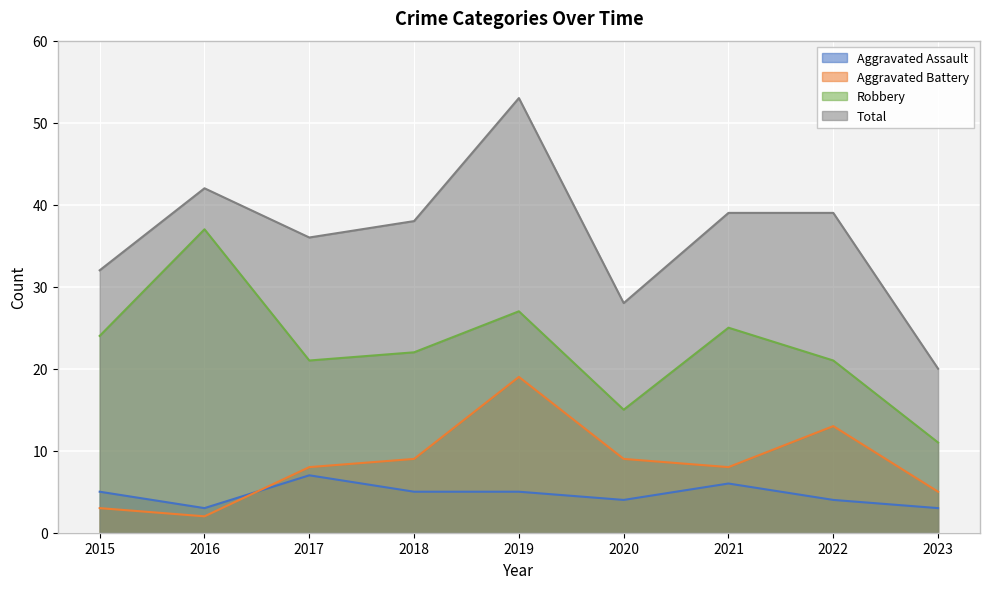

Reading left to right, list all the values displayed in this chart.

Aggravated Assault: 2015=5	2016=3	2017=7	2018=5	2019=5	2020=4	2021=6	2022=4	2023=3
Aggravated Battery: 2015=3	2016=2	2017=8	2018=9	2019=19	2020=9	2021=8	2022=13	2023=5
Robbery: 2015=24	2016=37	2017=21	2018=22	2019=27	2020=15	2021=25	2022=21	2023=11
Total: 2015=32	2016=42	2017=36	2018=38	2019=53	2020=28	2021=39	2022=39	2023=20